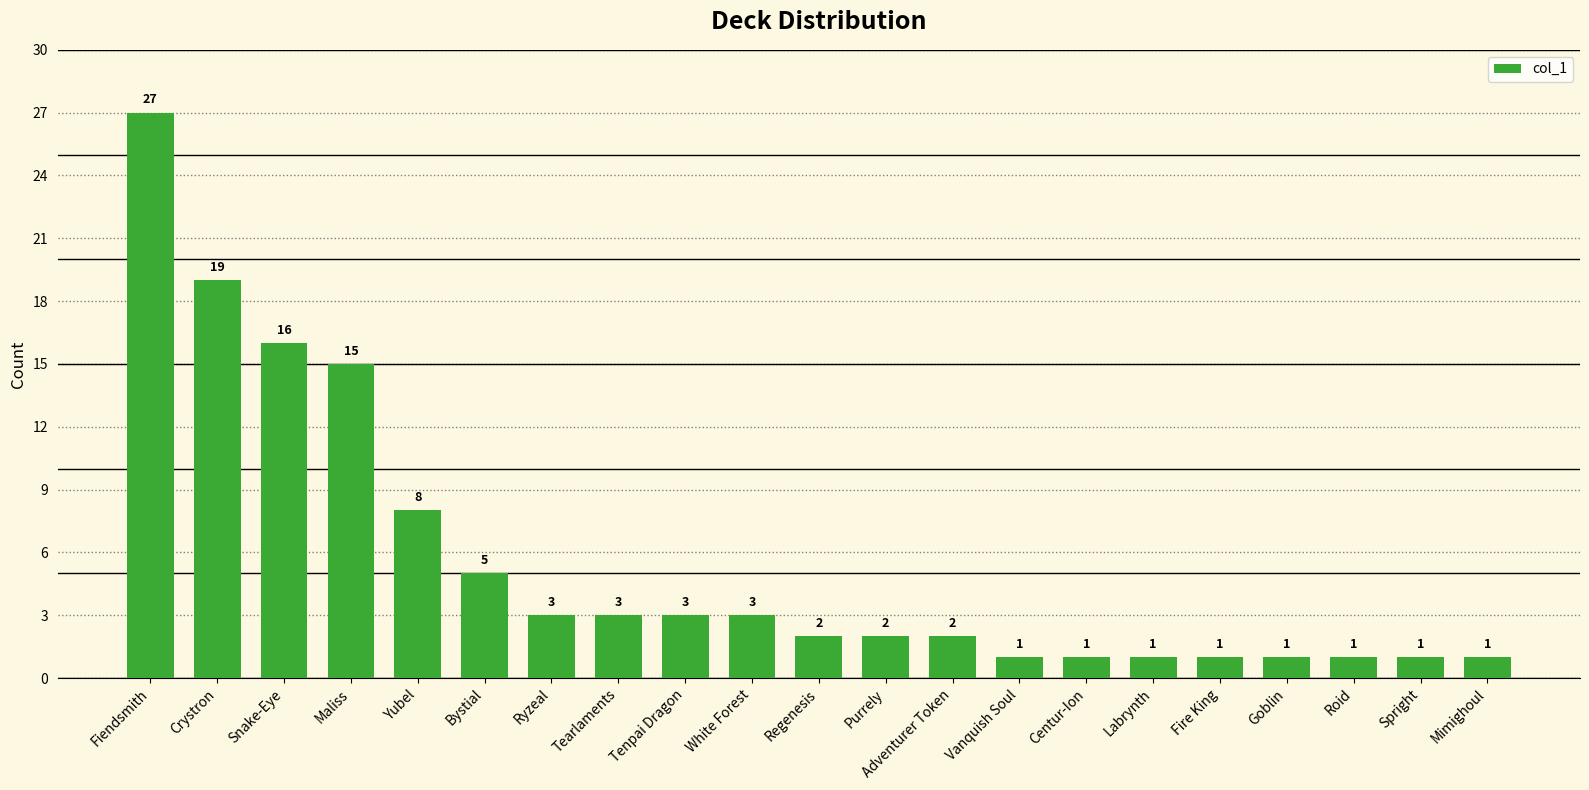

Where does the data first go above 2?

Fiendsmith